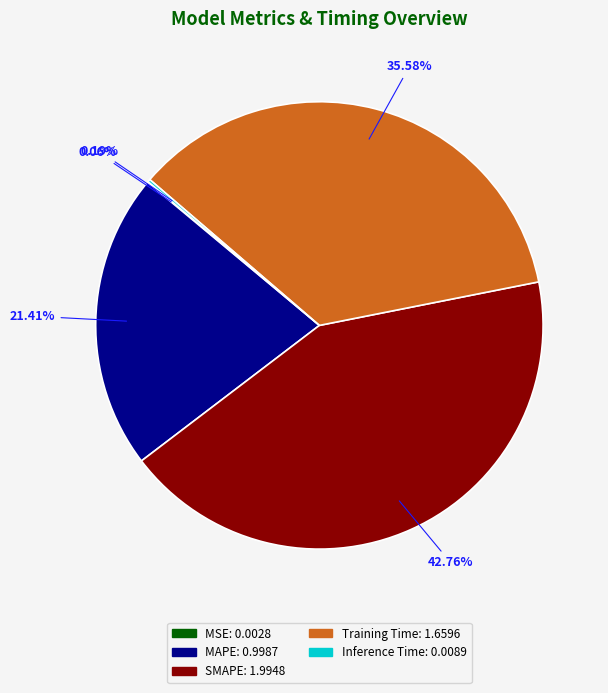

Is there a majority slice in this chart?

No